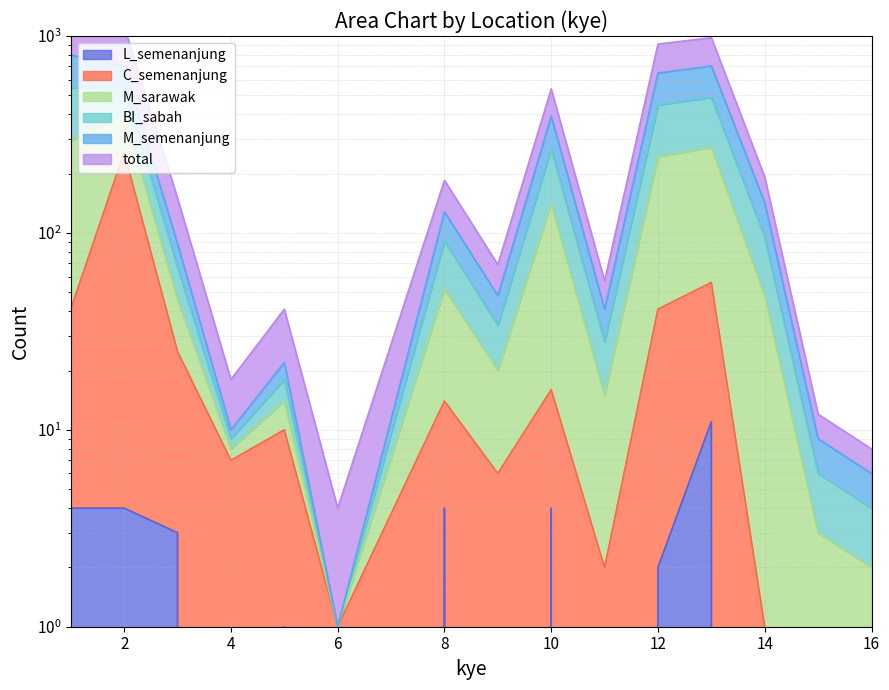

True or false: C_semenanjung and total cross at least once.

False